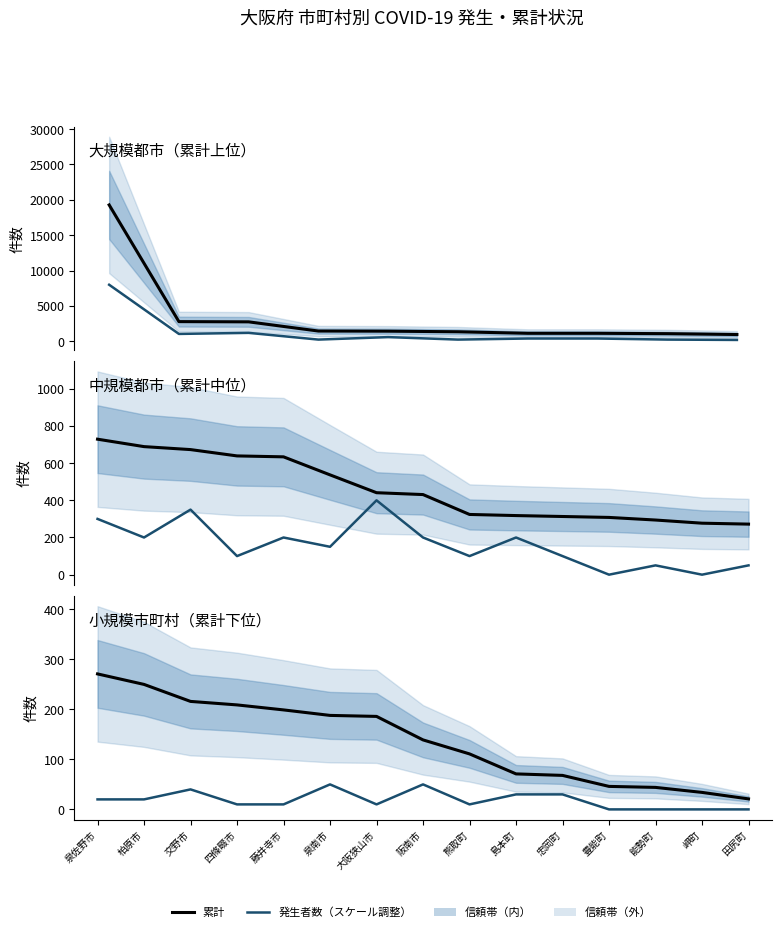

What is the sum of the 発生者数×50 values at 岬町 and 柏原市?

200